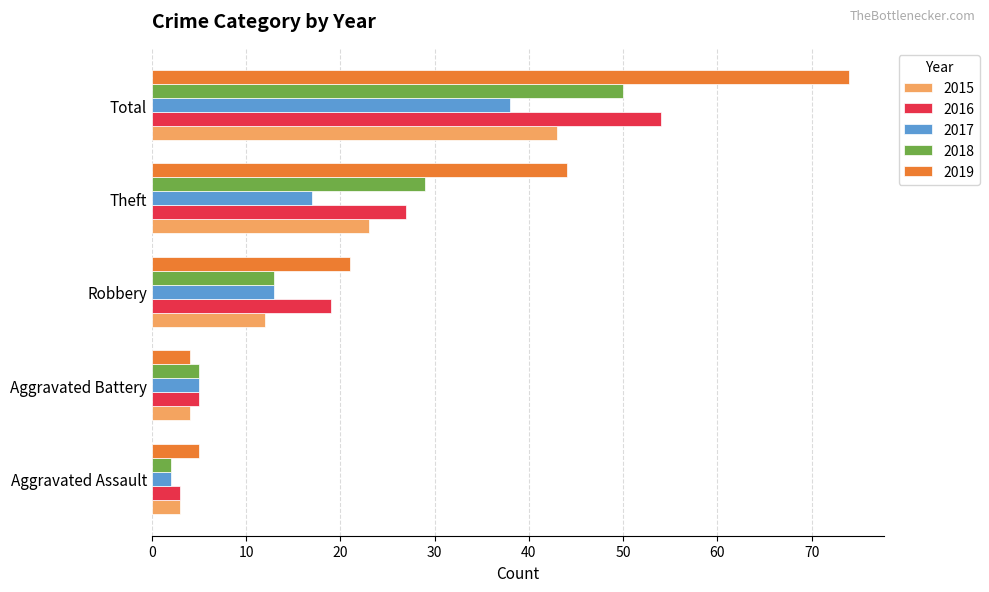

The 2017 series shows 2 at Aggravated Assault. True or false?

True